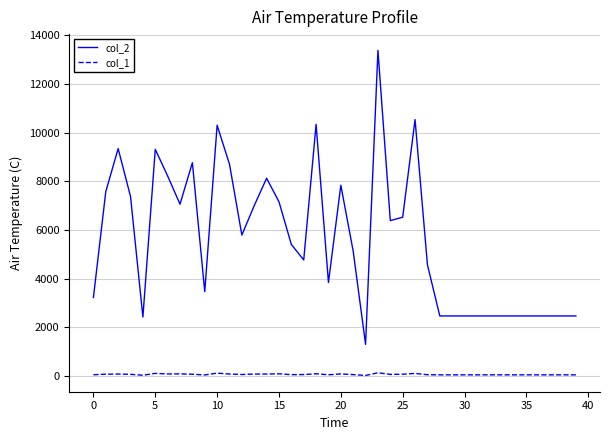

List the series in order of their peak value, highest first.

col_2, col_1